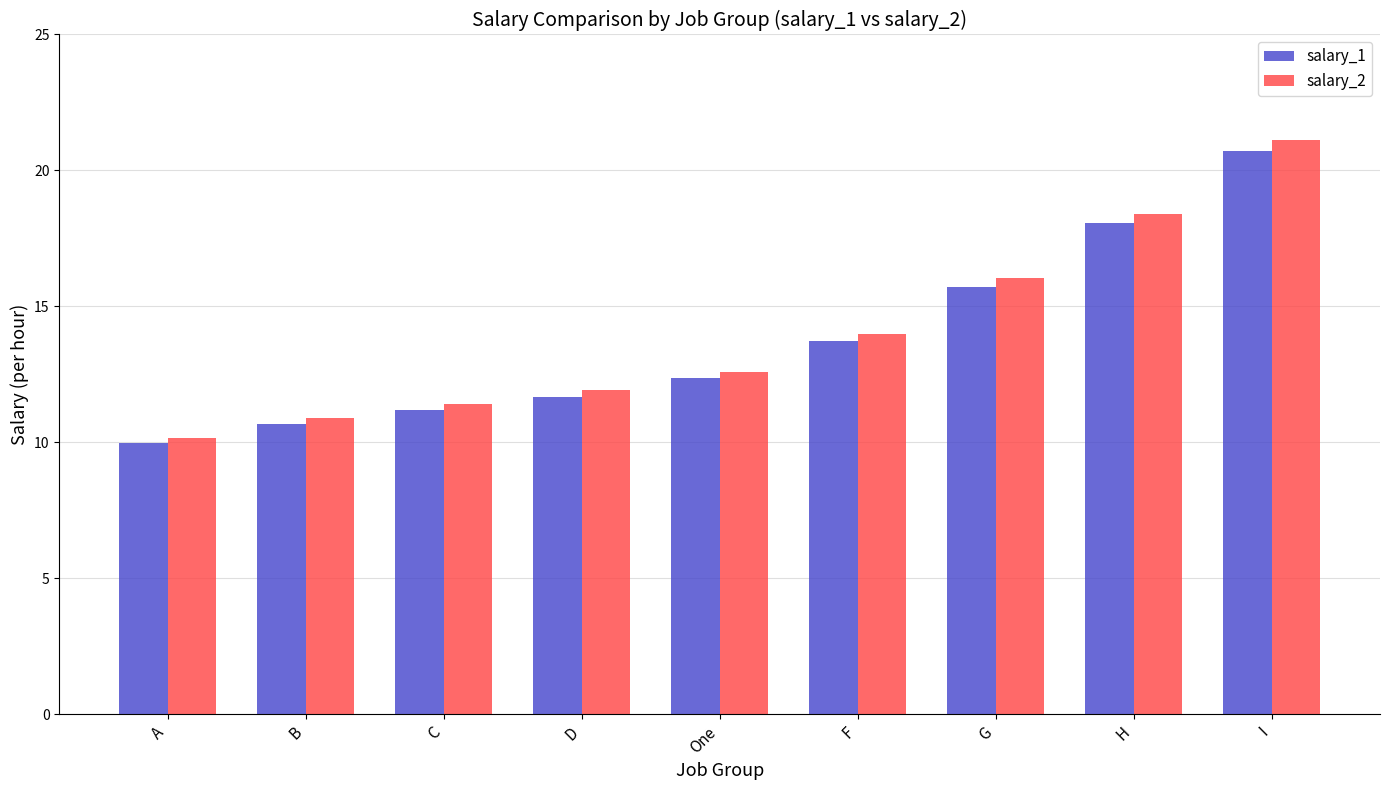

How many categories are shown in the chart?

9